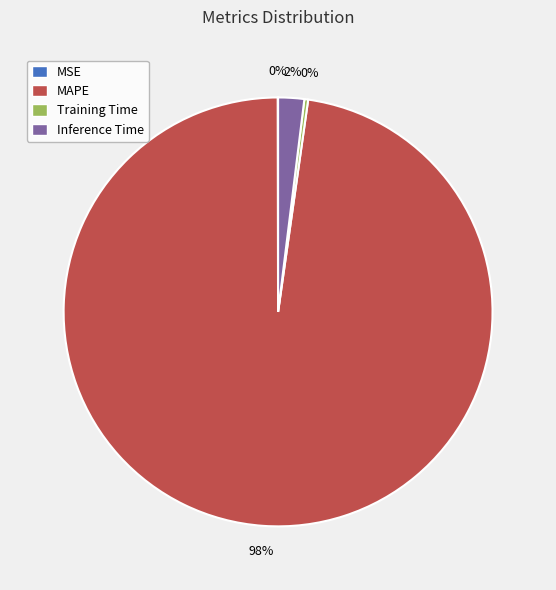

What is the majority slice?

MAPE